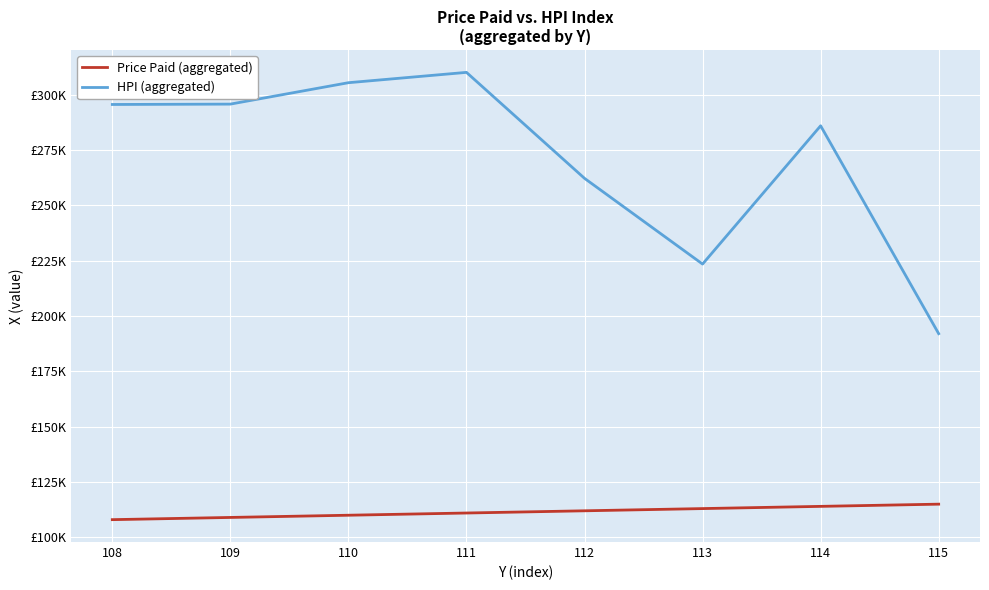

Is this an area chart (filled region under the line)?

No